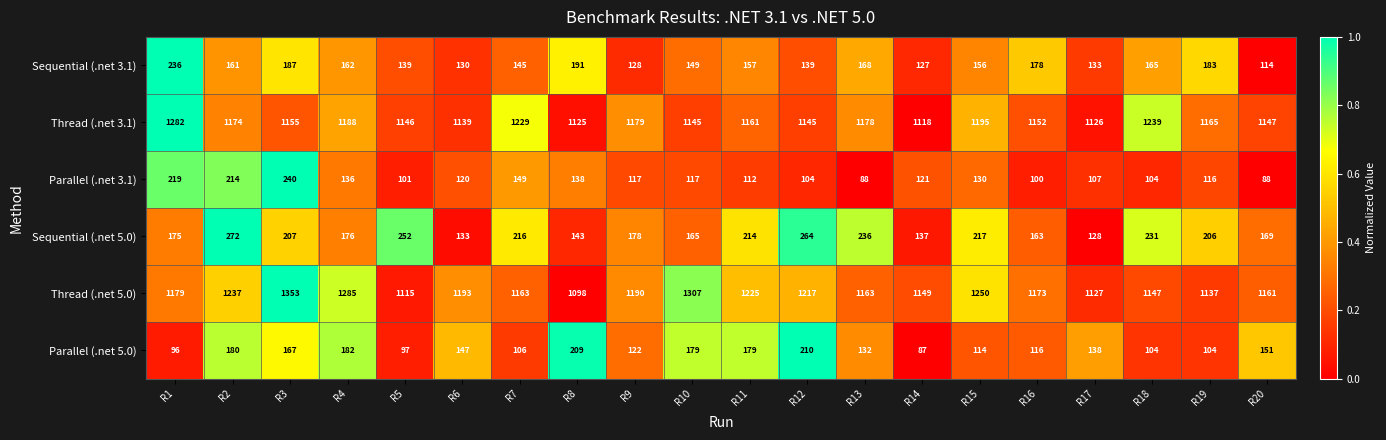

Which category has the lowest value in the Sequential (.net 3.1) series?

R20